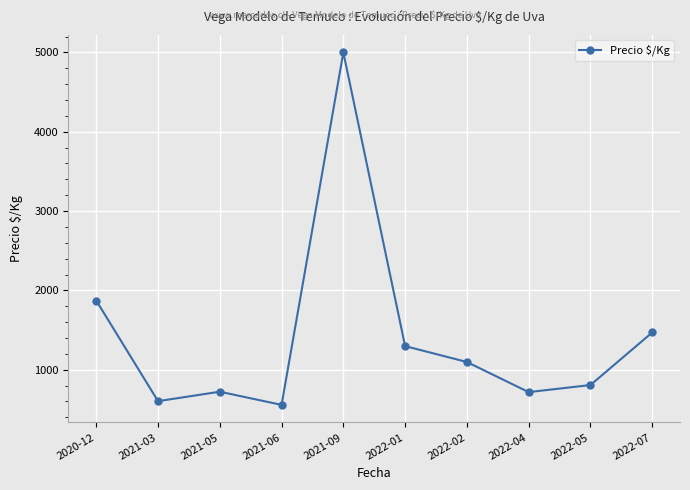

What is the difference between the values at 2022-02 and 2022-04?

380